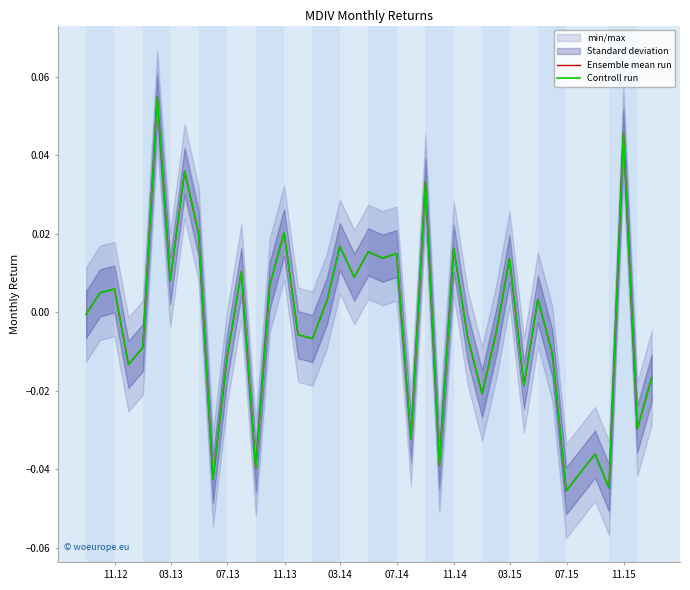

What is the maximum value for Controll run?

0.1